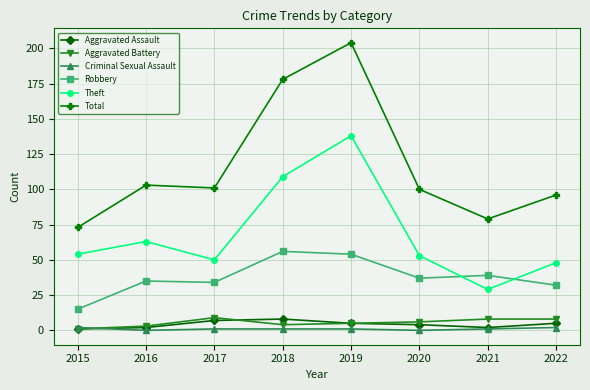

True or false: Aggravated Assault has more than 0 interior local peaks.

True